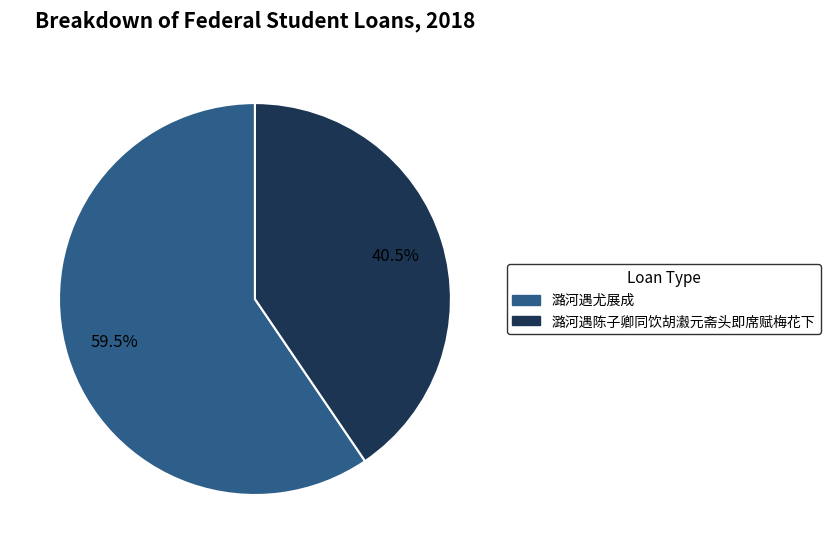

How much of the chart is everything except 潞河遇陈子卿同饮胡瀫元斋头即席赋梅花下?

59.5%